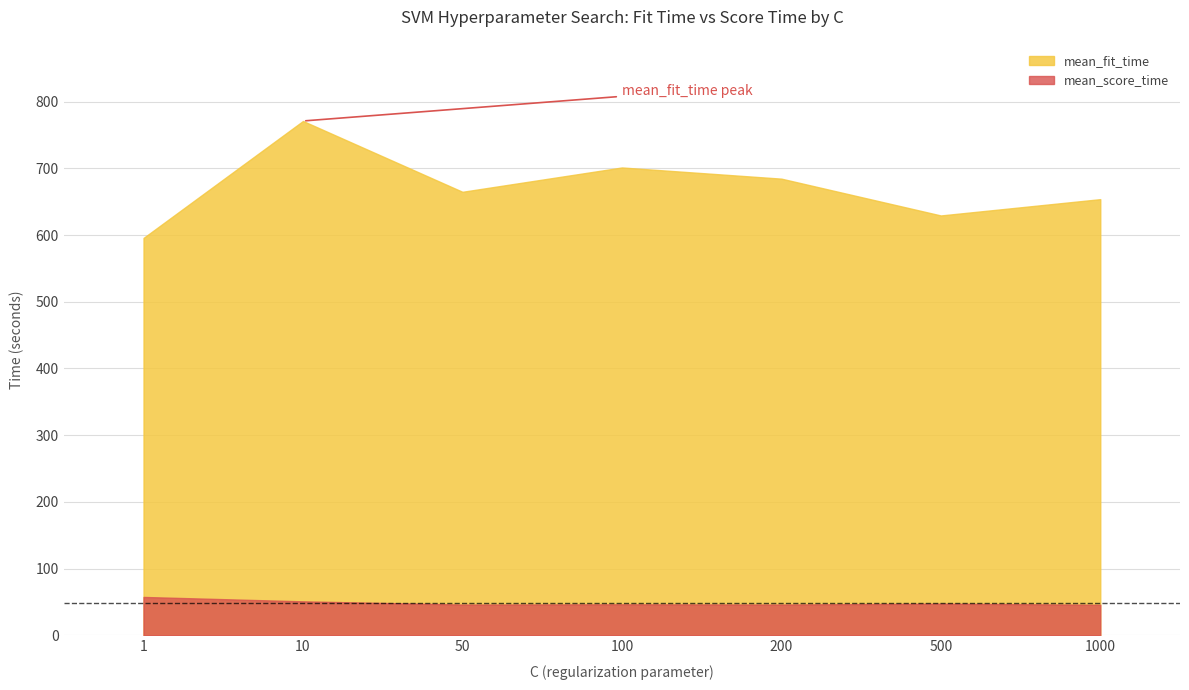

Which category has the highest value in the mean_score_time series?

1